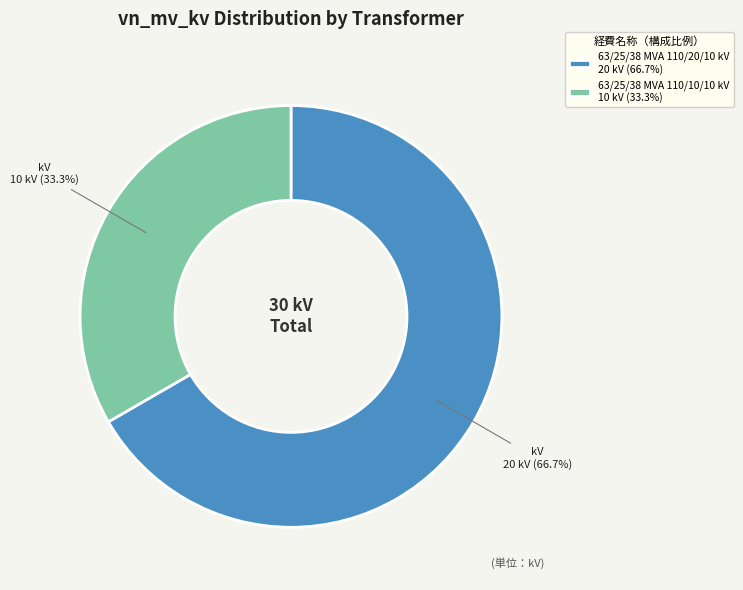

Which slice is the largest?

63/25/38 MVA 110/20/10 kV